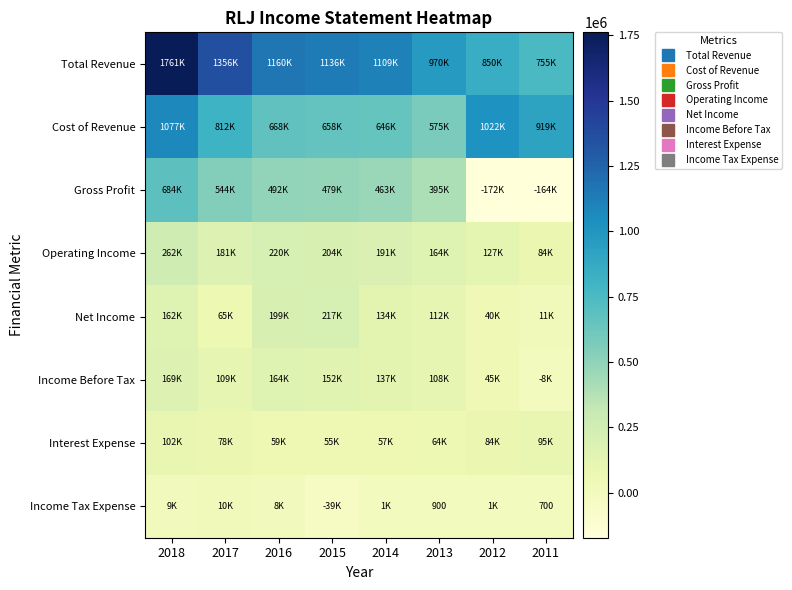

Read the Net Income value at 2018.

162300